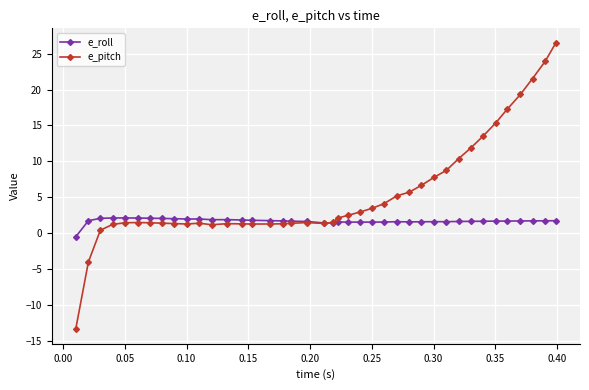

List the series in order of their peak value, lowest first.

e_roll, e_pitch